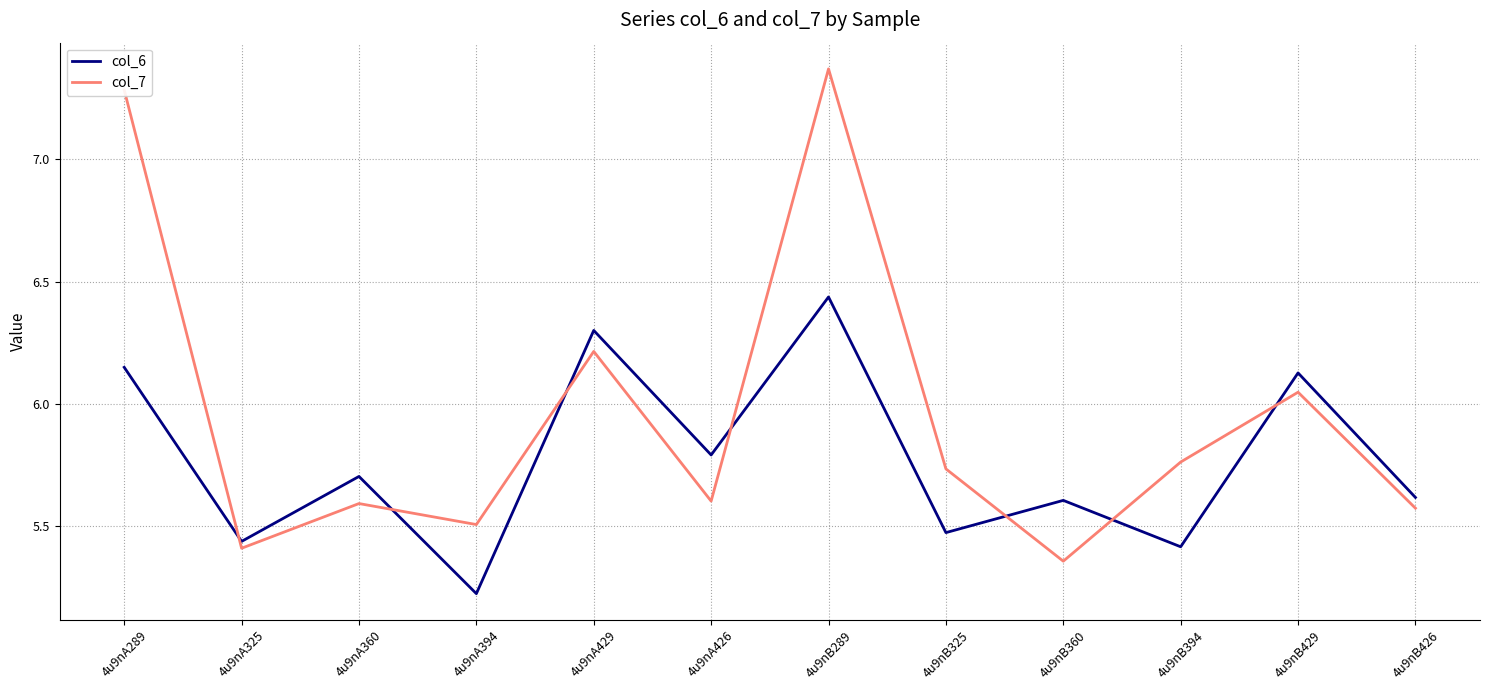

What is the minimum value shown in the chart?

5.2